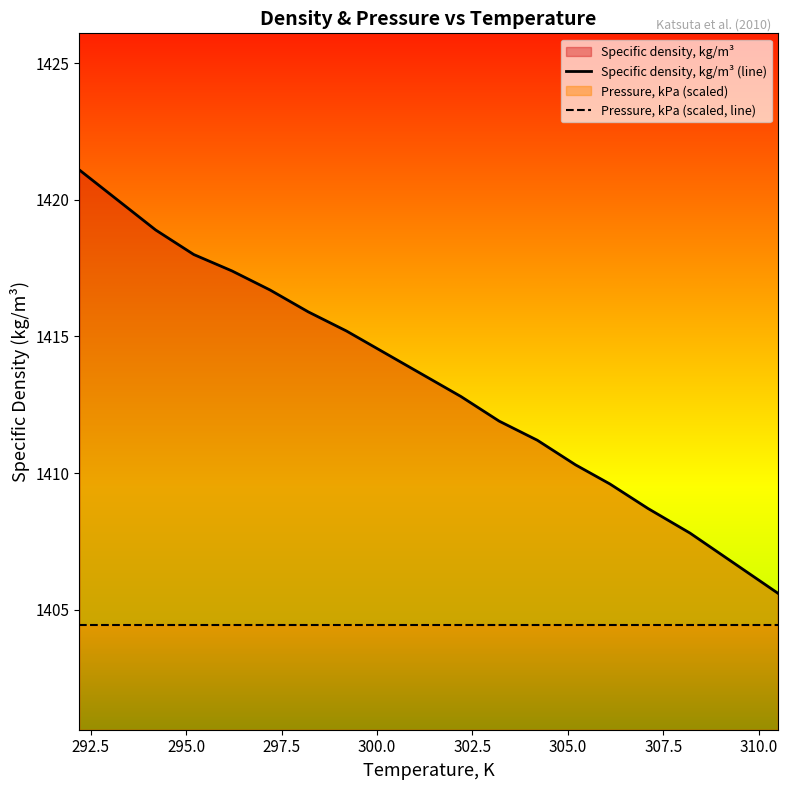

Approximately how many times larger is the value at 298.2 compared to 299.2?

1.0